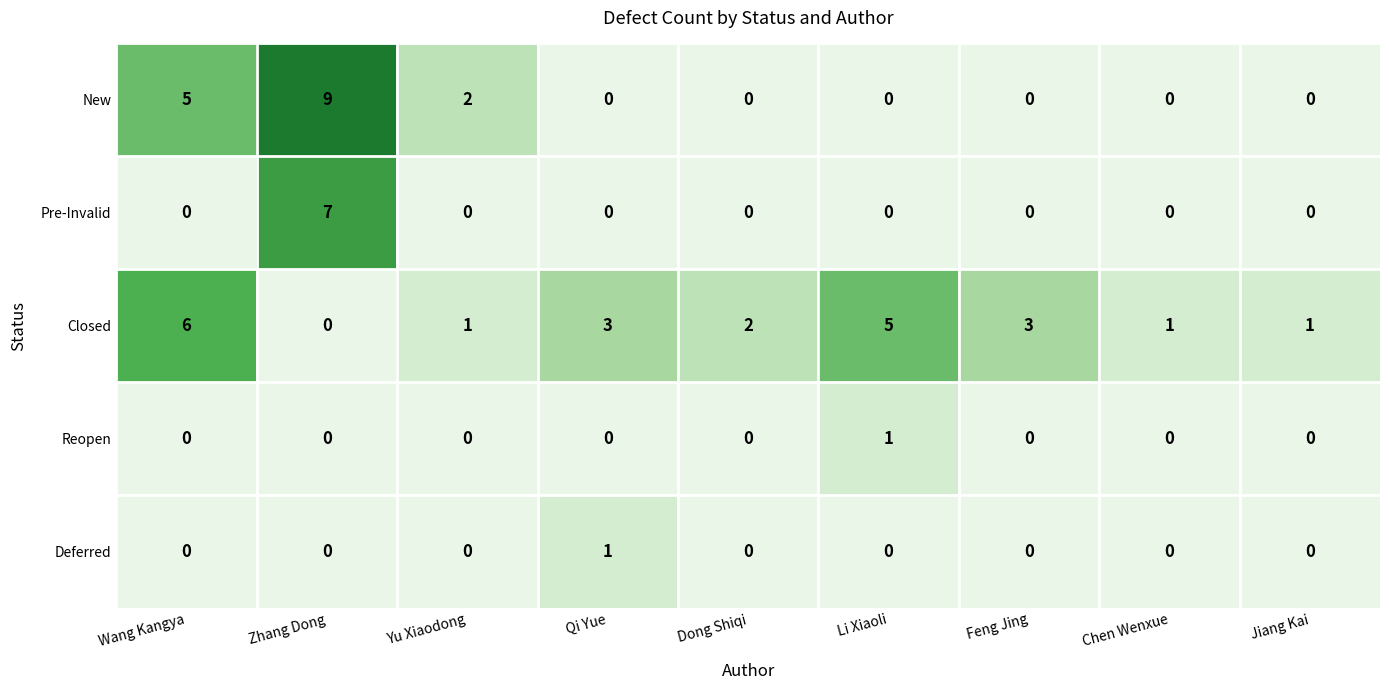

At which category is the sum across all series the highest?

Zhang Dong